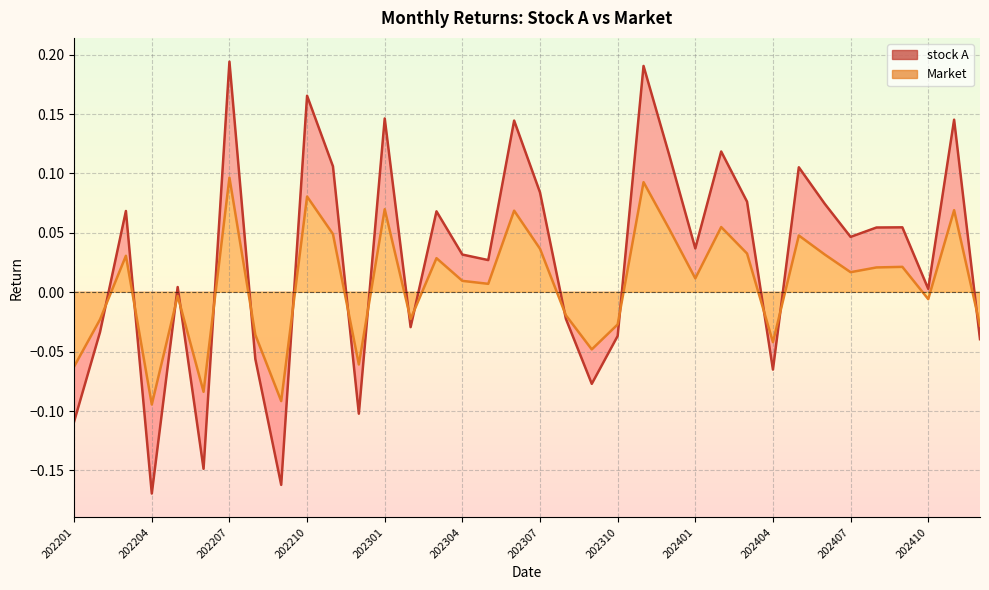

How many data points in stock A are less than 0?

13